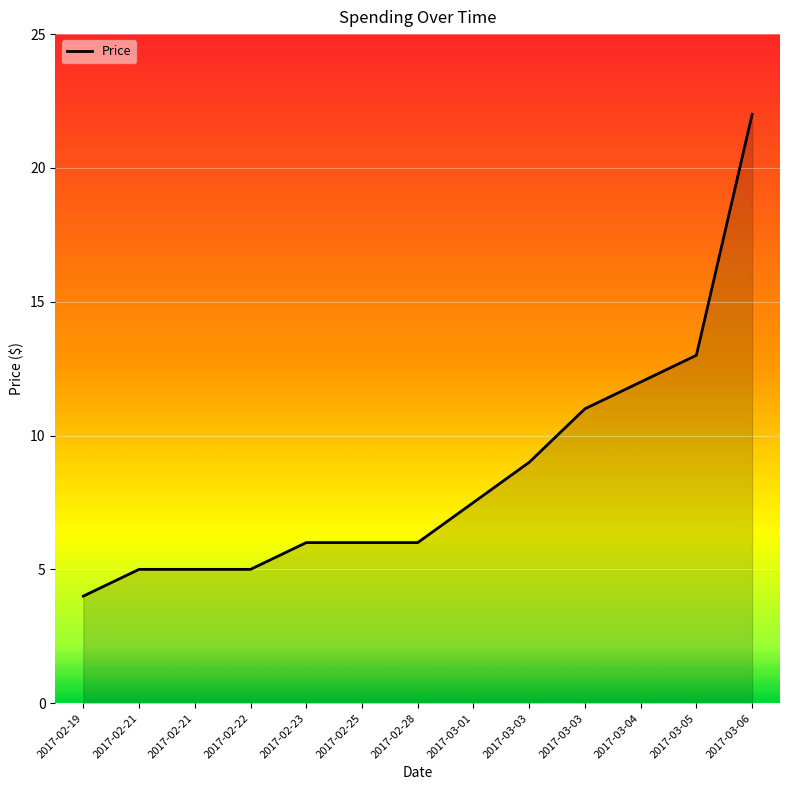

Rank the categories by value from lowest to highest.

2017-02-19, 2017-02-21, 2017-02-21, 2017-02-22, 2017-02-23, 2017-02-25, 2017-02-28, 2017-03-01, 2017-03-03, 2017-03-03, 2017-03-04, 2017-03-05, 2017-03-06